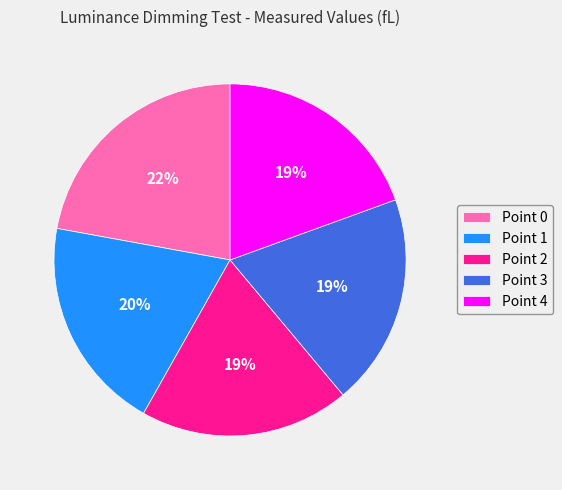

To the nearest percent, what portion does Point 1 represent?

20%